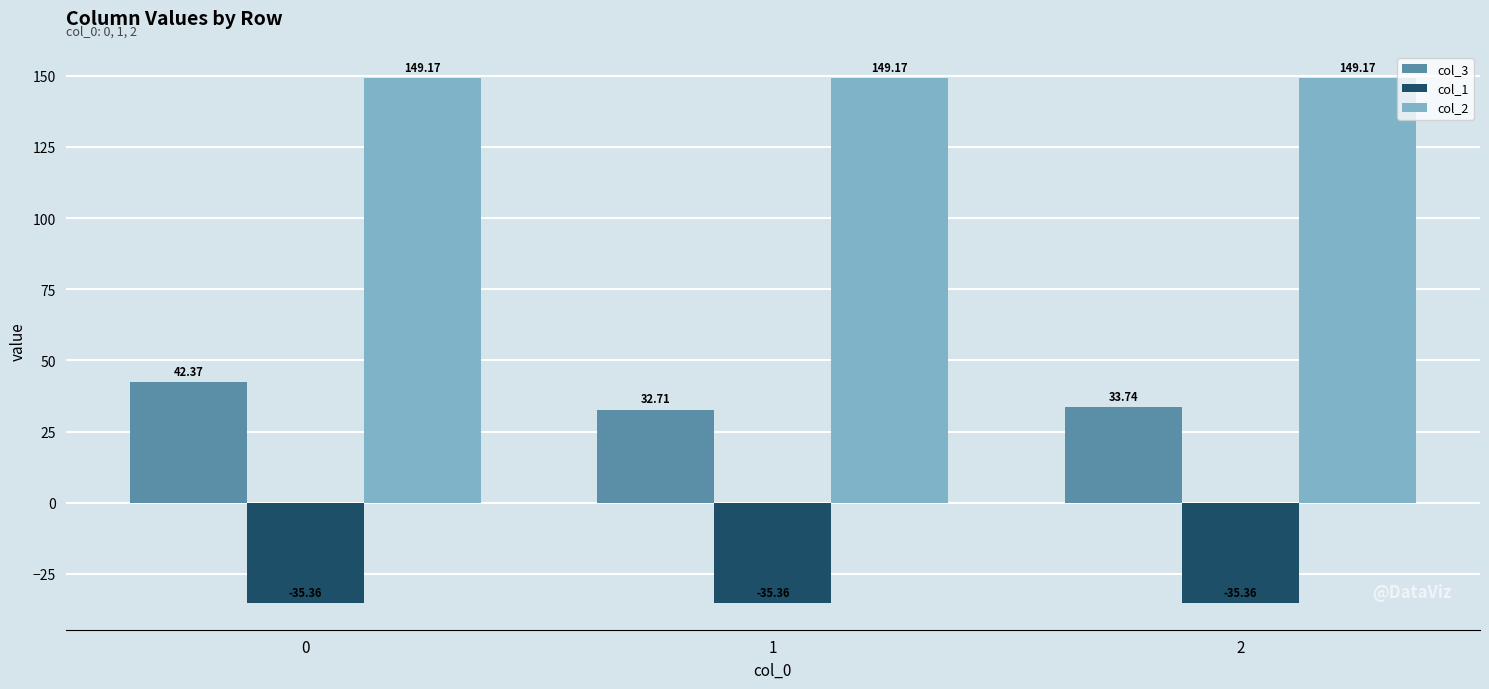

List the series in order of their overall mean, highest first.

col_2, col_3, col_1